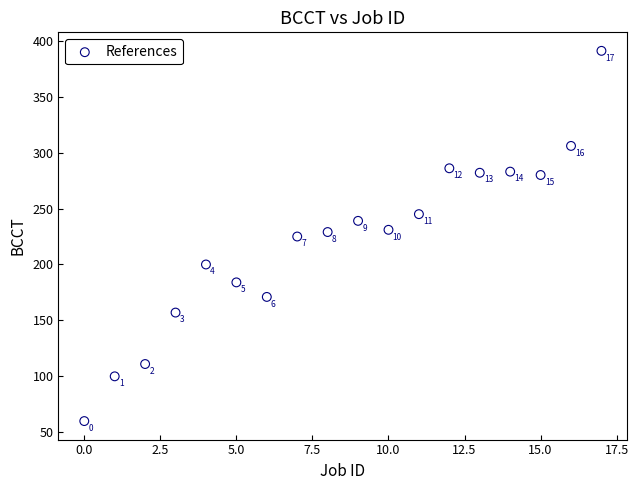

What Y value in the scatter plot is closest to 225?

225